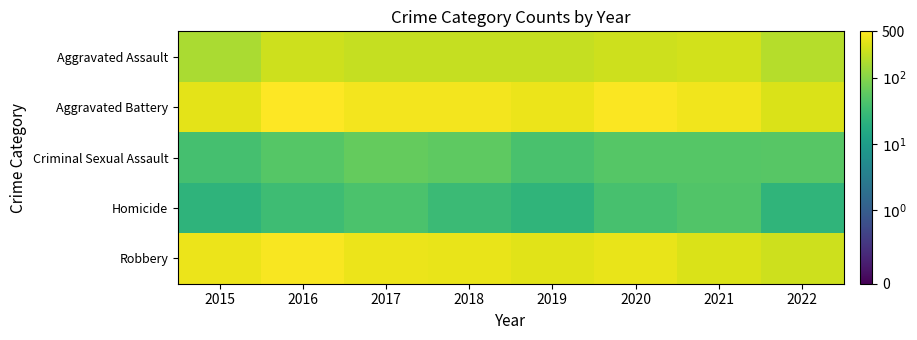

At 2015, list the series in order from smallest to largest.

Homicide, Criminal Sexual Assault, Aggravated Assault, Aggravated Battery, Robbery